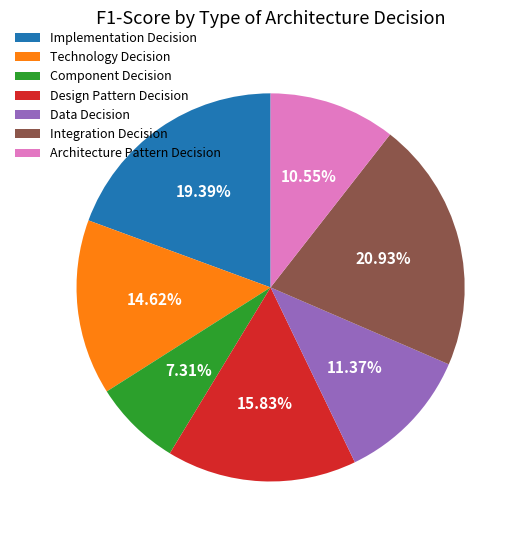

Which has a higher value, Technology Decision or Data Decision?

Technology Decision